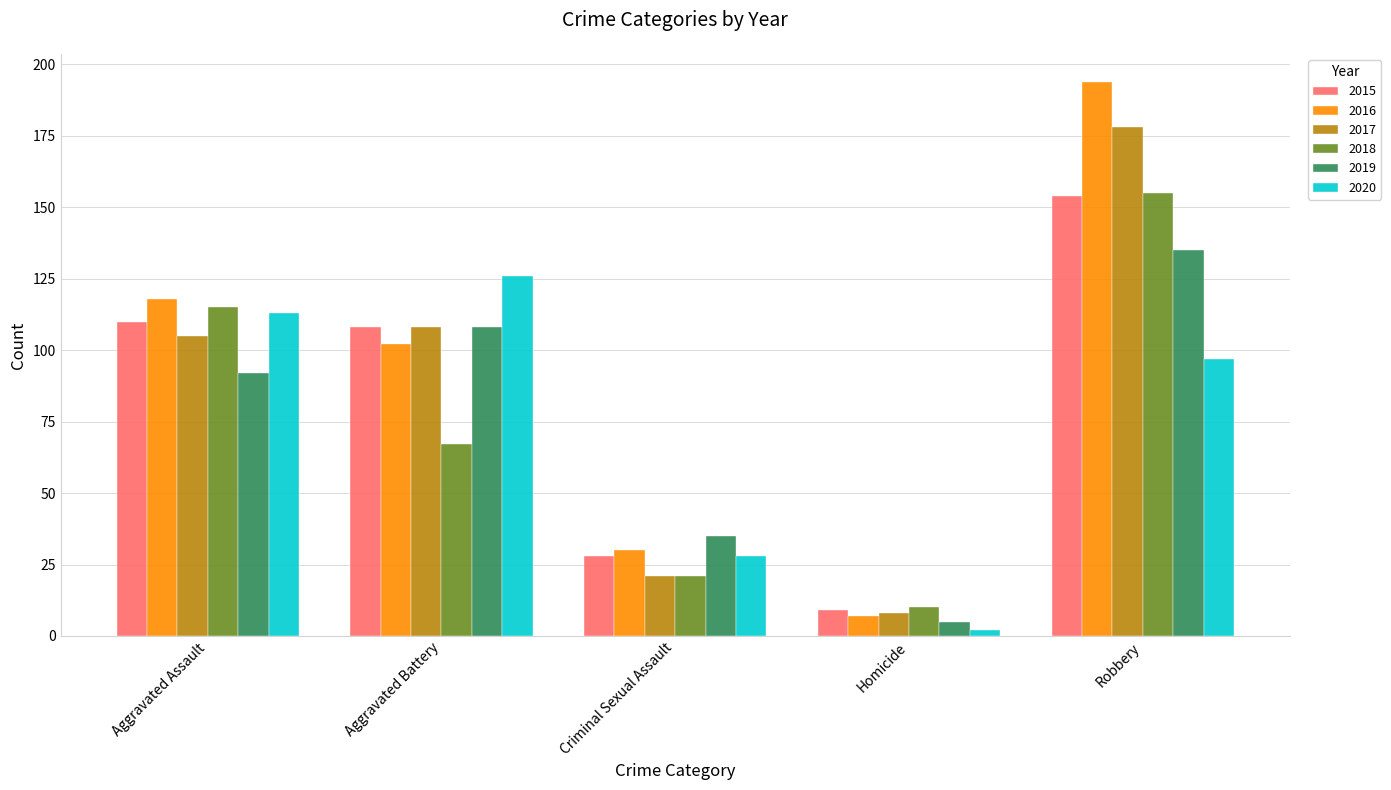

List the labels in order of 2019 value, largest first.

Robbery, Aggravated Battery, Aggravated Assault, Criminal Sexual Assault, Homicide